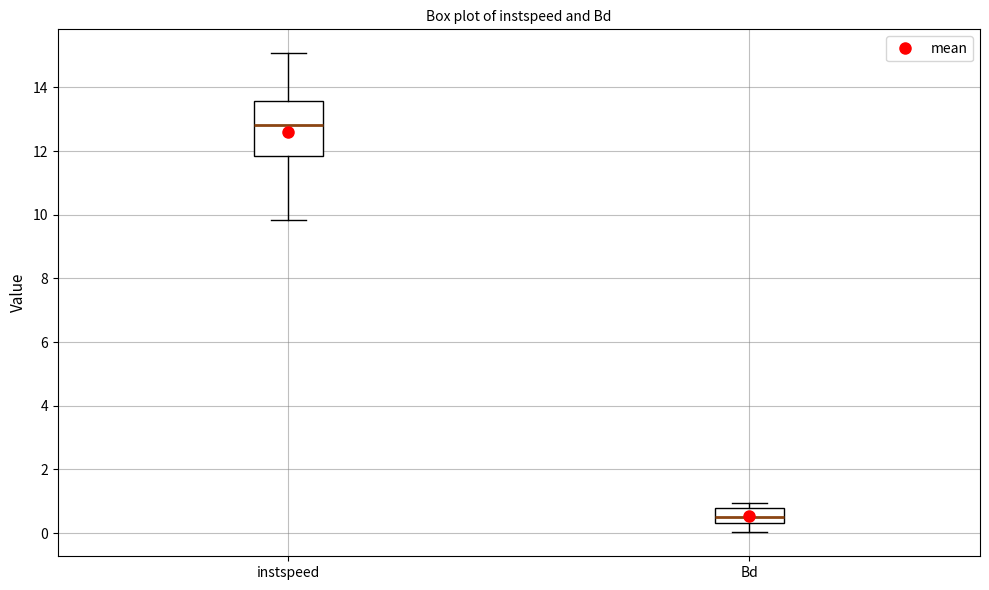

Which box has the highest median line?

instspeed